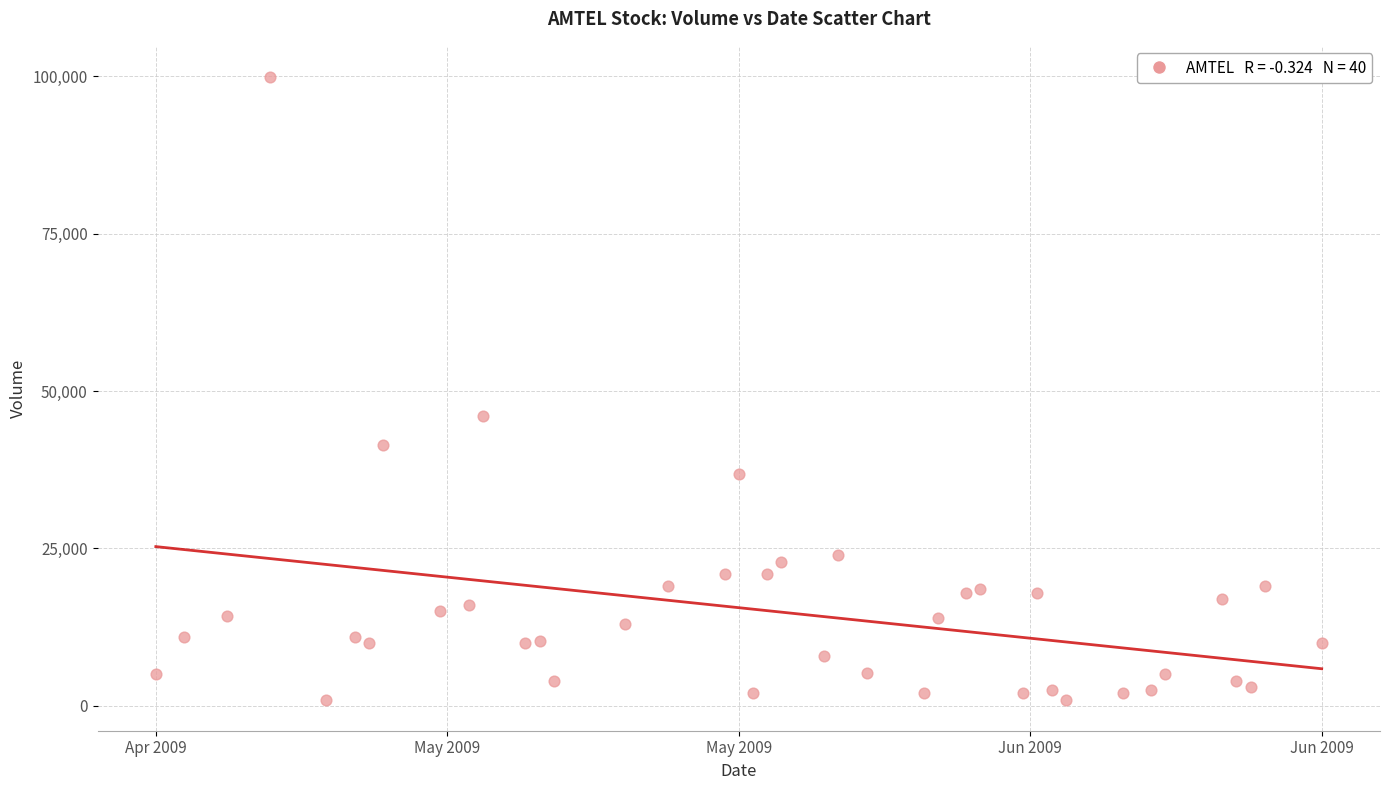

What is the range of X values (max minus min)?

7084800